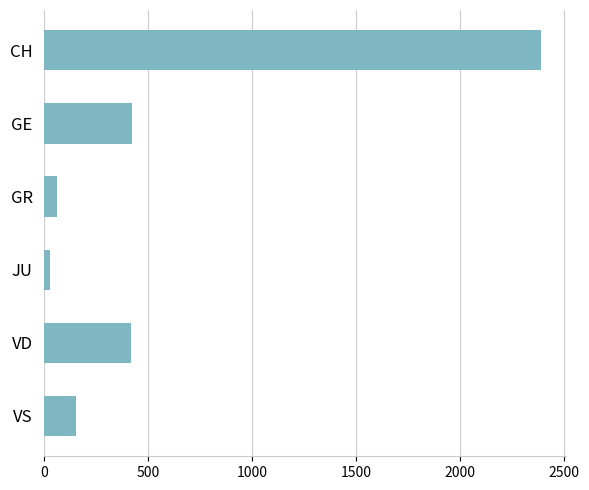

What is the average value?

580